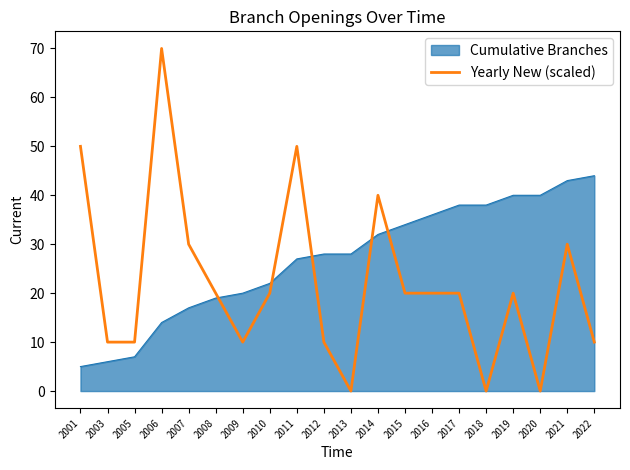

How many lines are shown in the chart?

2